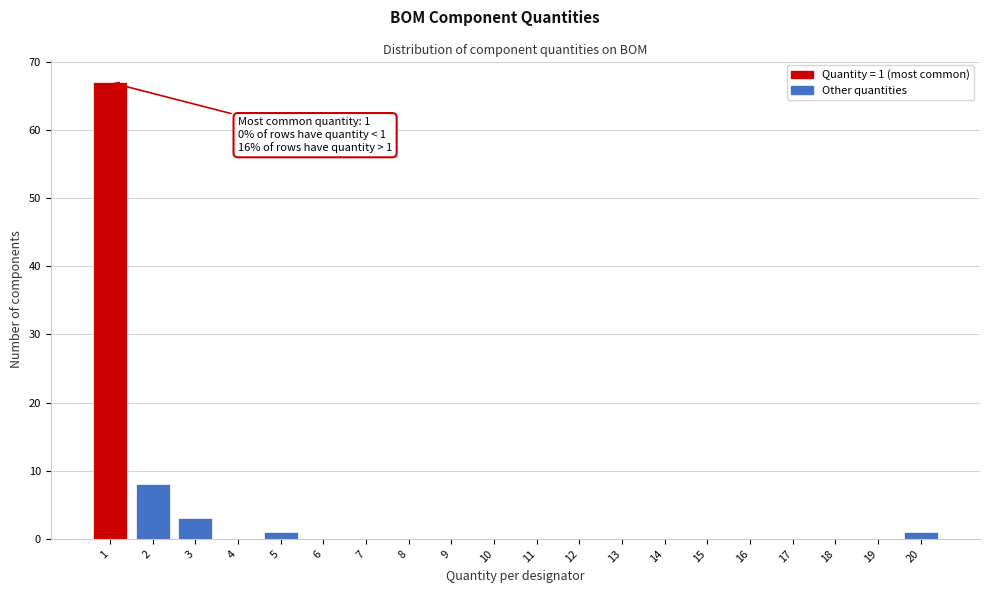

Reading left to right, extract all data points from this chart.

1=67	2=8	3=3	4=0	5=1	6=0	7=0	8=0	9=0	10=0	11=0	12=0	13=0	14=0	15=0	16=0	17=0	18=0	19=0	20=1